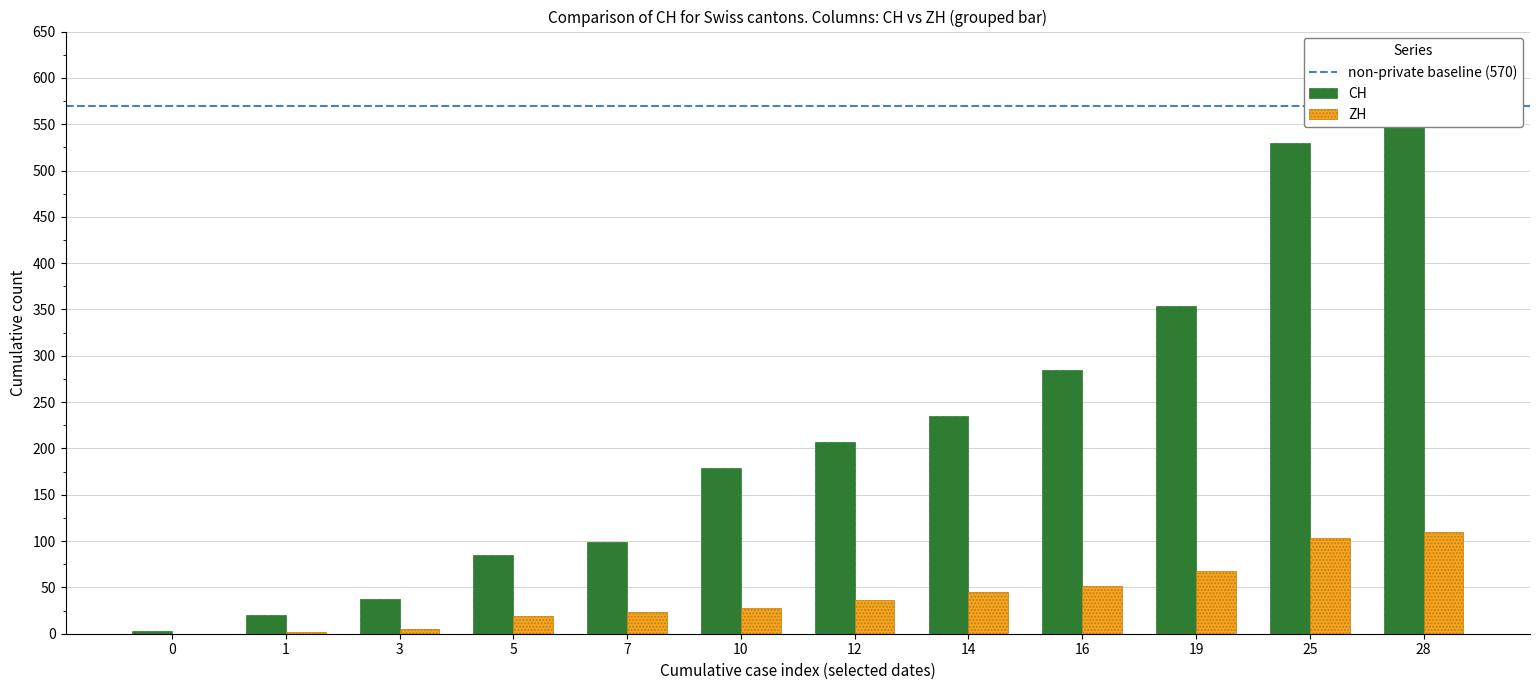

Between 3 and 10, which series saw the biggest shift?

CH